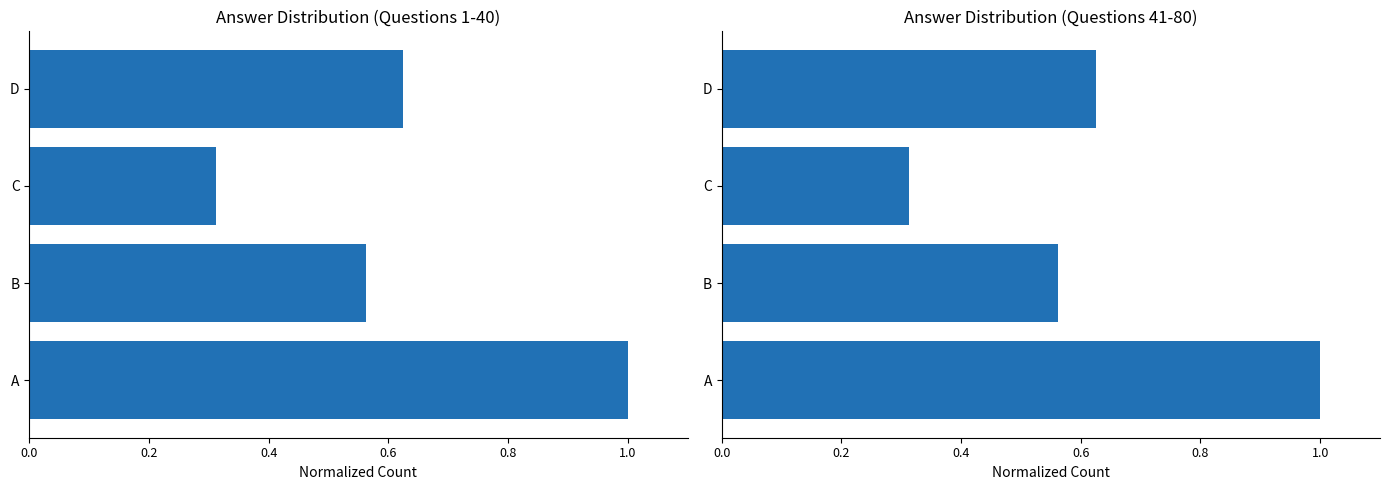

What is the total value across all series at C?

0.6